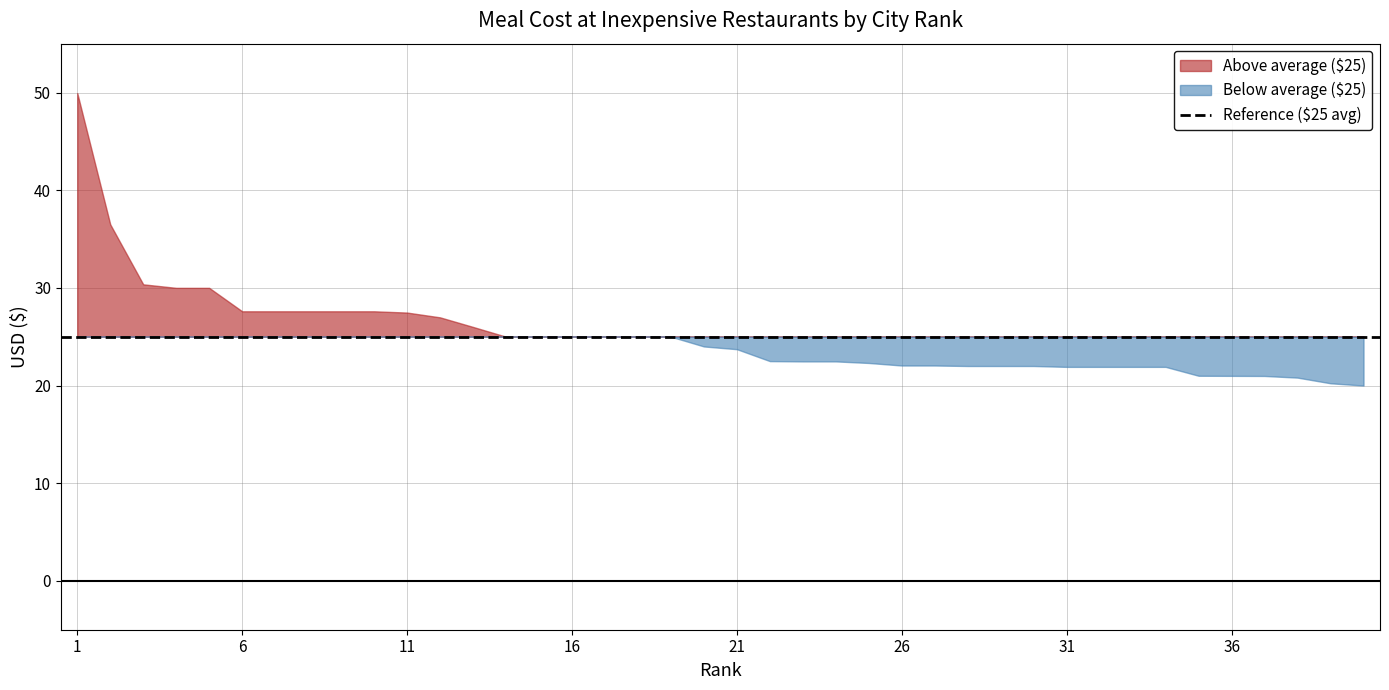

Which label corresponds to the largest value in the chart?

1